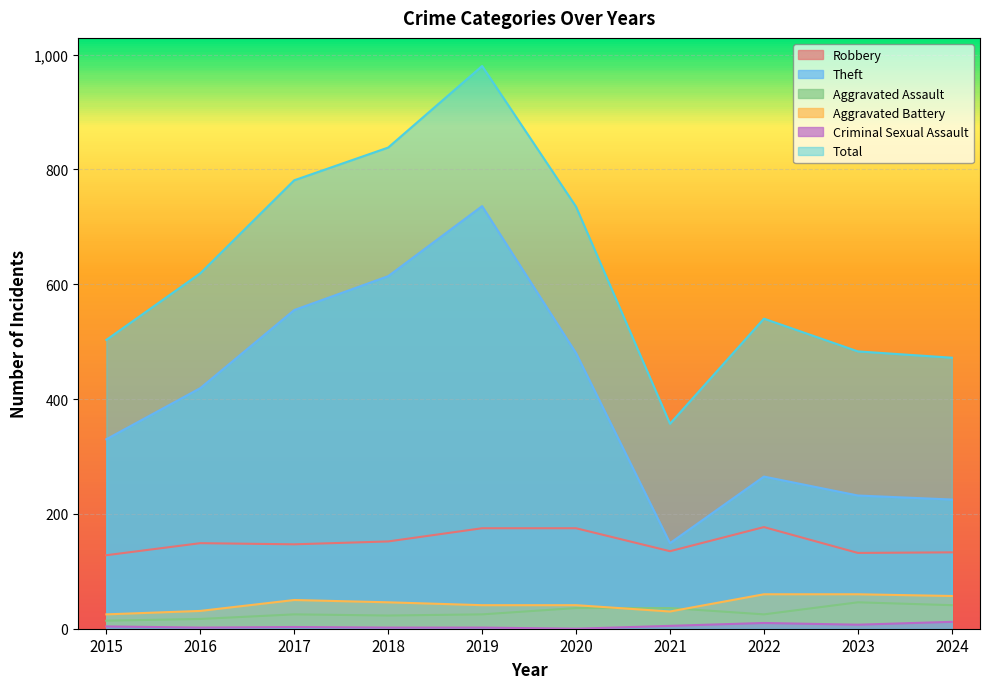

At which label does Robbery reach its minimum?

2015